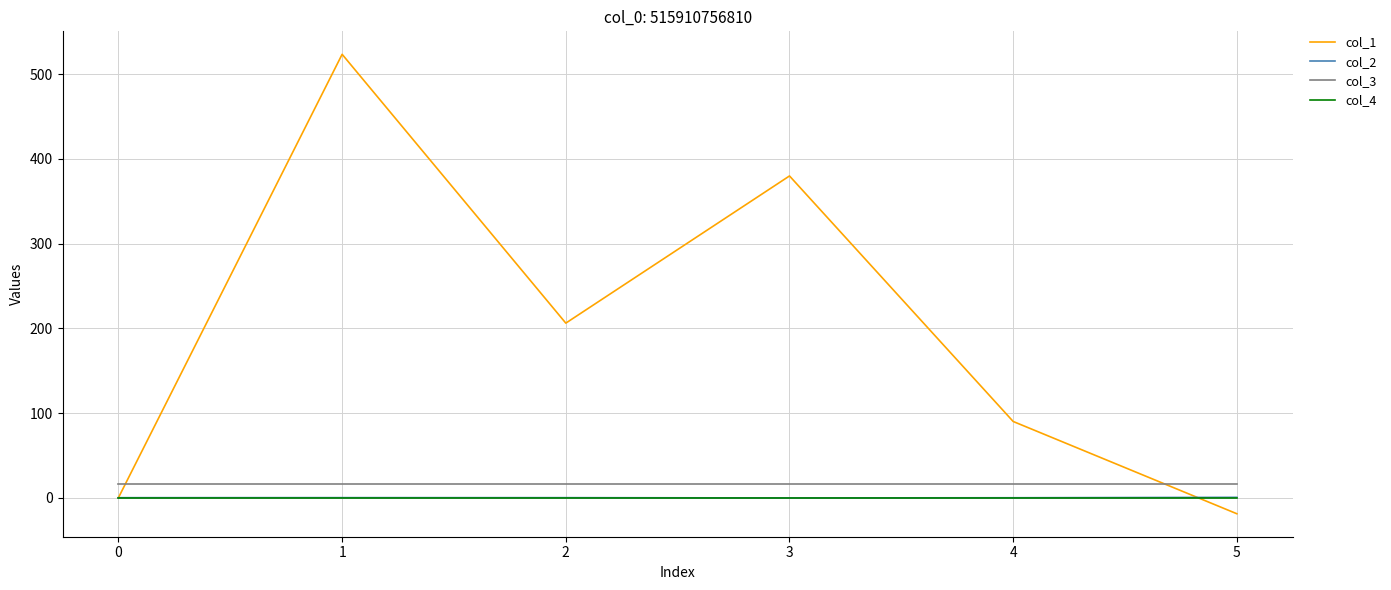

Is it true that col_1 equals -306.4 at 0?

False